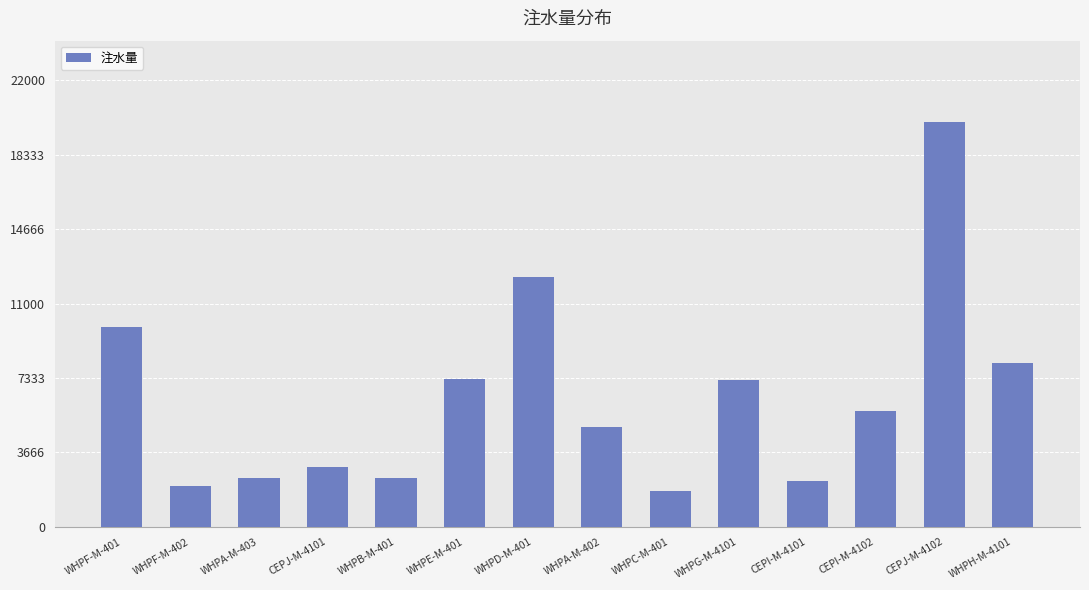

Where is the data nearest to the value 10864?

WHPF-M-401